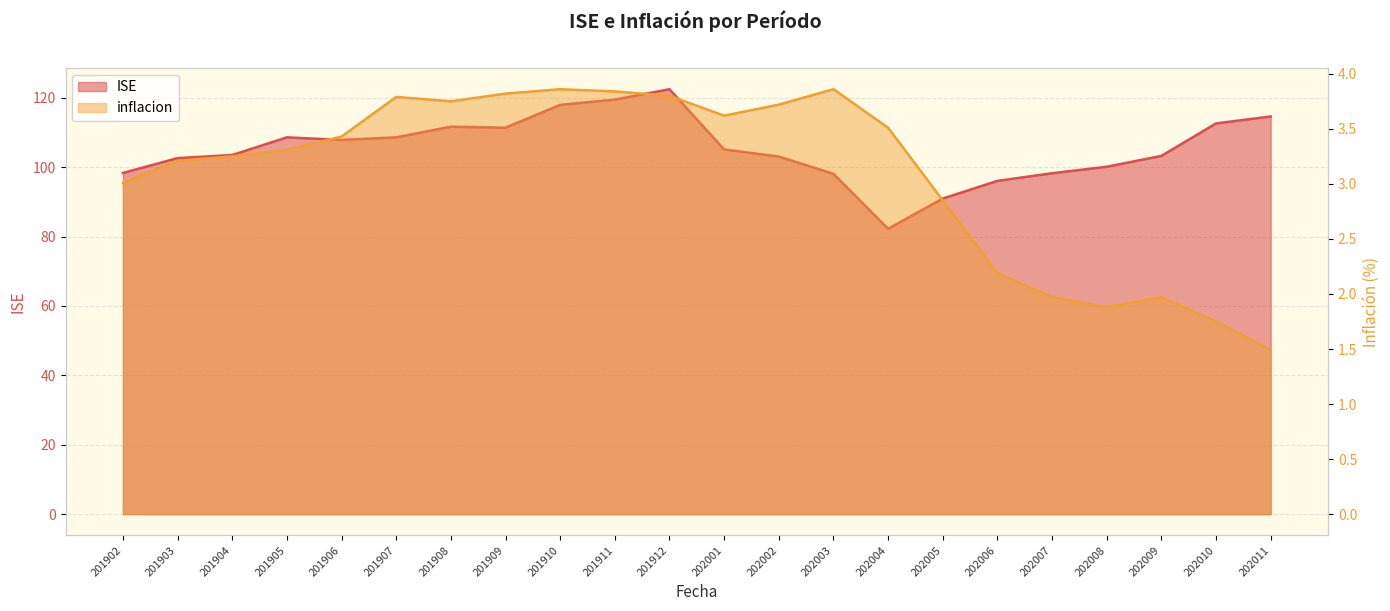

What is the smallest value displayed?

1.5